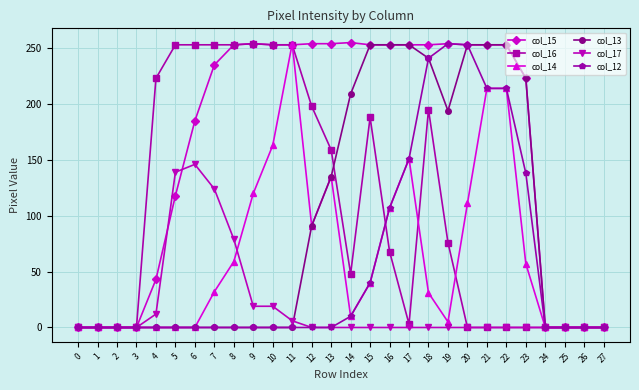

What is the greatest value displayed?

255